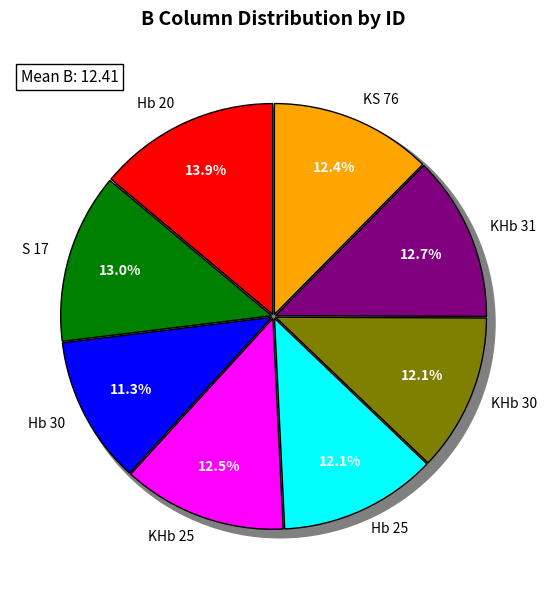

To the nearest percent, what portion does KHb 30 represent?

12%